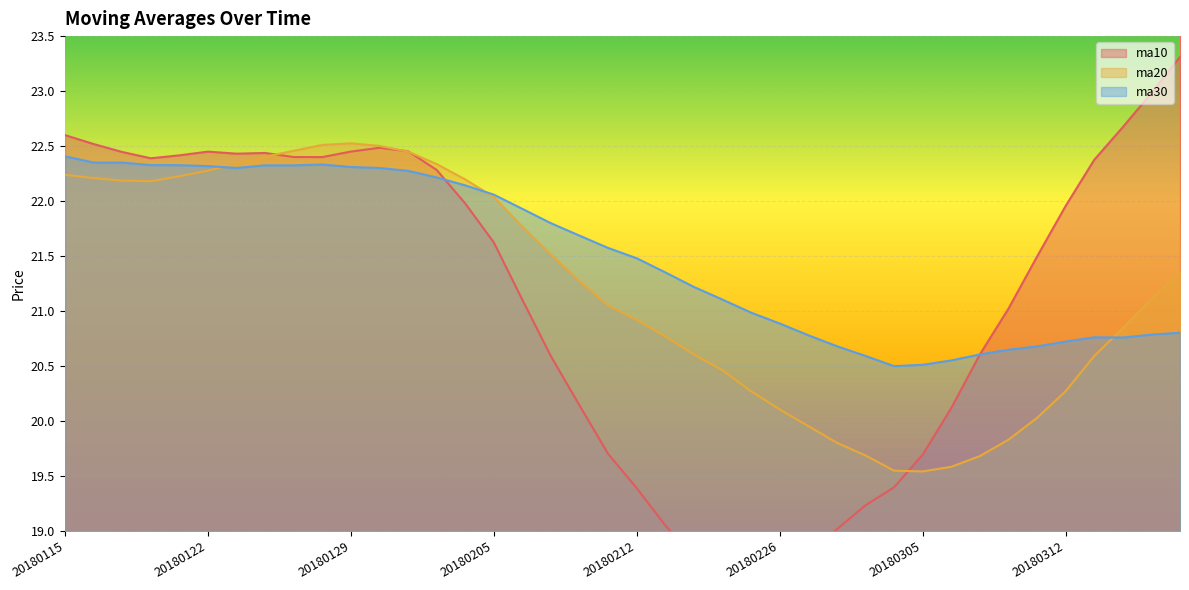

Is the value of ma20 at 20180117 greater than the value of ma10 at 20180126?

No